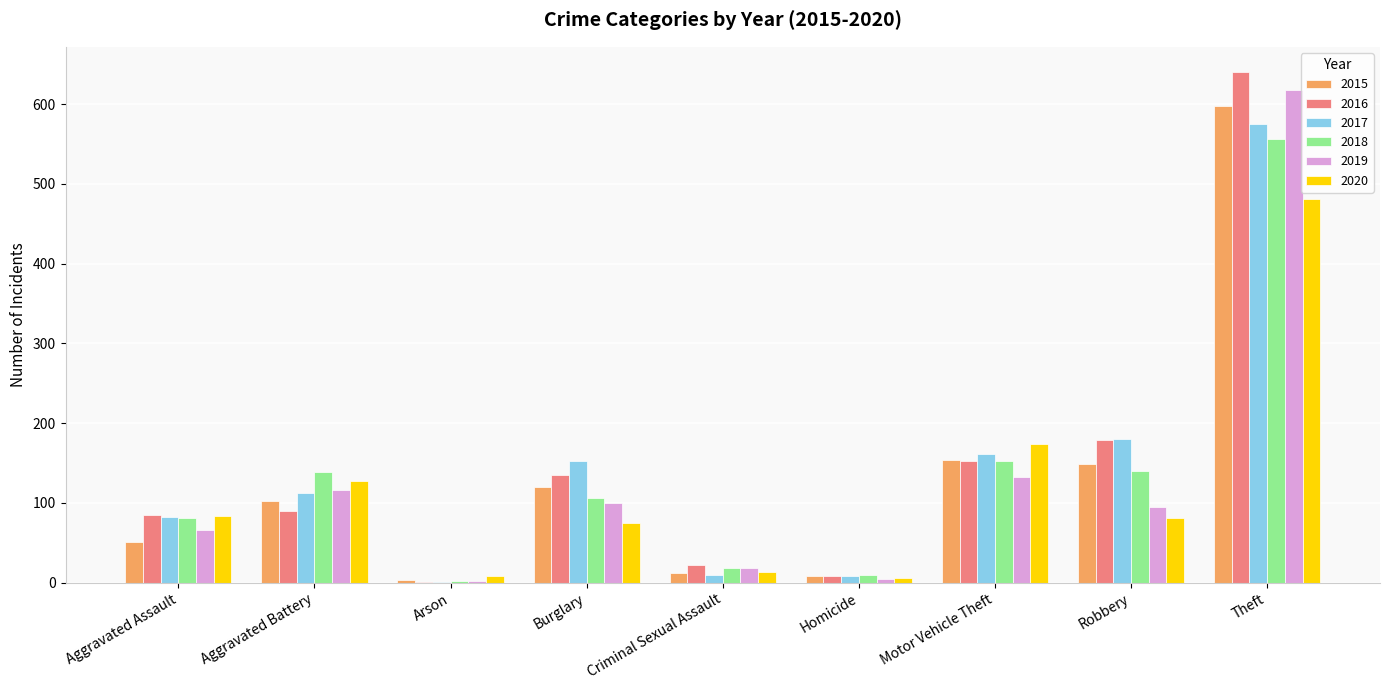

Is the value of 2018 at Theft greater than the value of 2020 at Aggravated Assault?

Yes